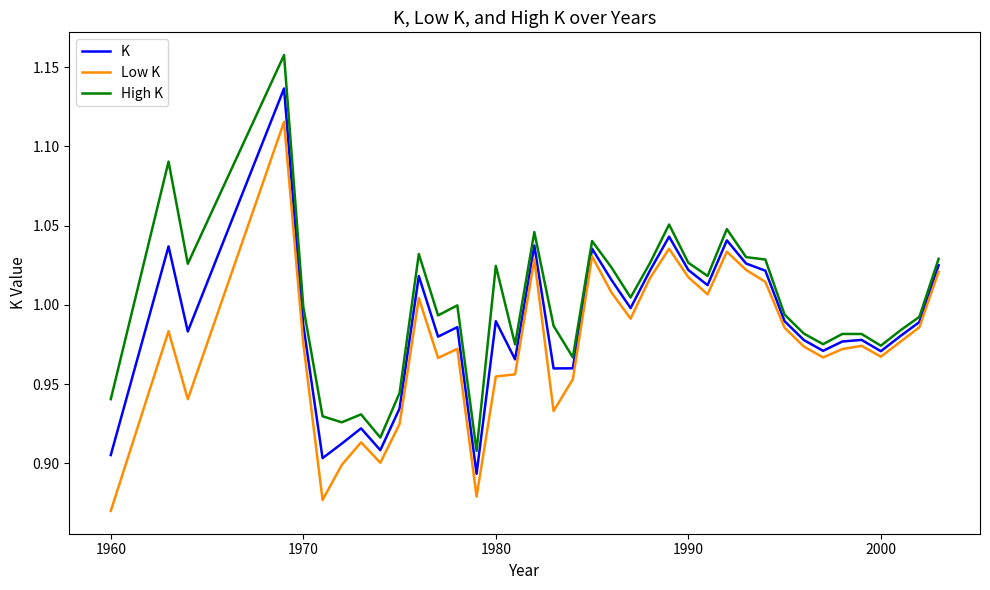

True or false: K and High K intersect in this chart.

False